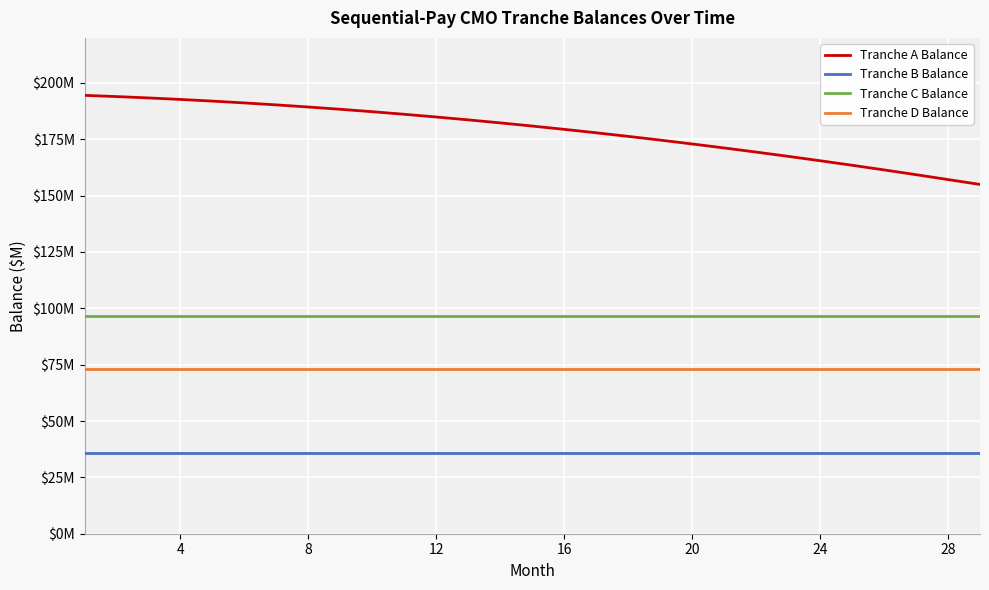

True or false: Tranche B Balance and Tranche C Balance cross at least once.

False